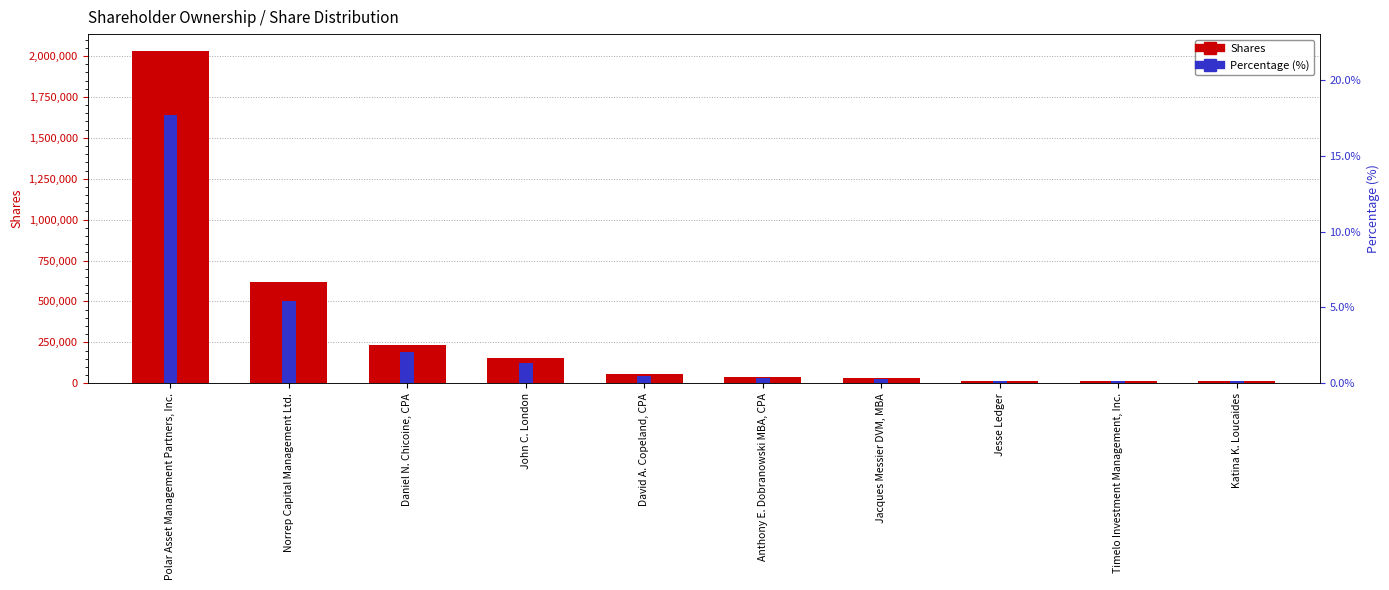

Reading left to right, what are all the values shown in this chart?

Shares: 2032400.0	620400.0	235784.0	155786.0	57692.0	39266.0	34523.0	14886.0	14400.0	13855.0
Percentage (%): 17.7	5.4	2.1	1.4	0.5	0.3	0.3	0.1	0.1	0.1